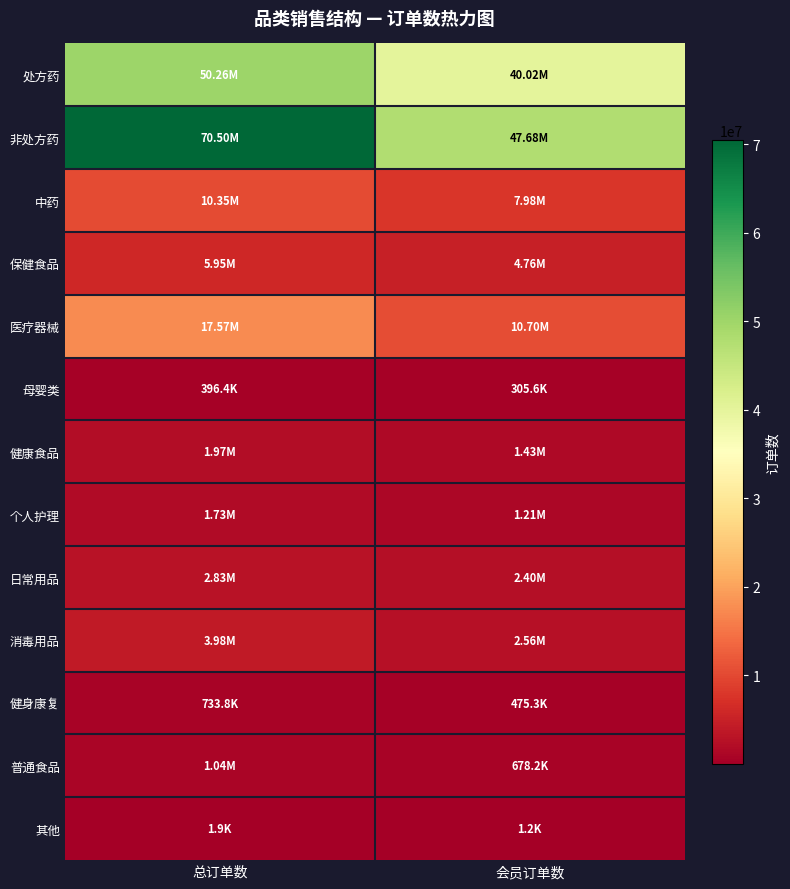

Reading left to right, what are all the values shown in this chart?

处方药: 总订单数=50257682	会员订单数=40021497
非处方药: 总订单数=70499322	会员订单数=47678471
中药: 总订单数=10349803	会员订单数=7980813
保健食品: 总订单数=5949117	会员订单数=4763460
医疗器械: 总订单数=17571898	会员订单数=10696026
母婴类: 总订单数=396363	会员订单数=305620
健康食品: 总订单数=1966340	会员订单数=1431021
个人护理: 总订单数=1727790	会员订单数=1213523
日常用品: 总订单数=2829443	会员订单数=2396908
消毒用品: 总订单数=3975460	会员订单数=2558602
健身康复: 总订单数=733827	会员订单数=475308
普通食品: 总订单数=1041269	会员订单数=678219
其他: 总订单数=1947	会员订单数=1156